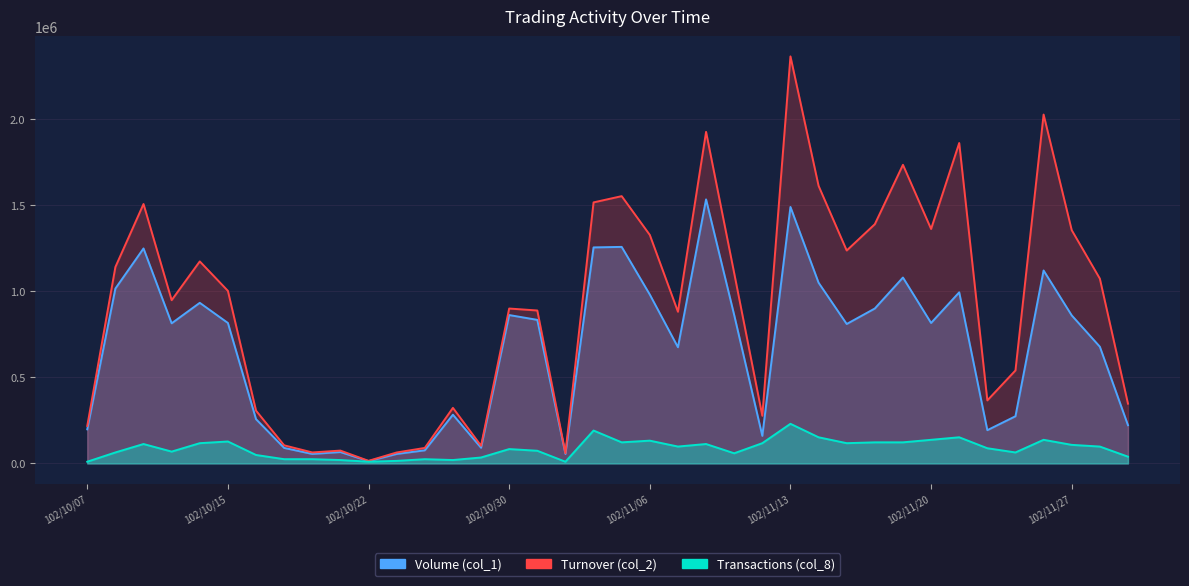

What is the sum of all Turnover (col_2) values?

34839320.0